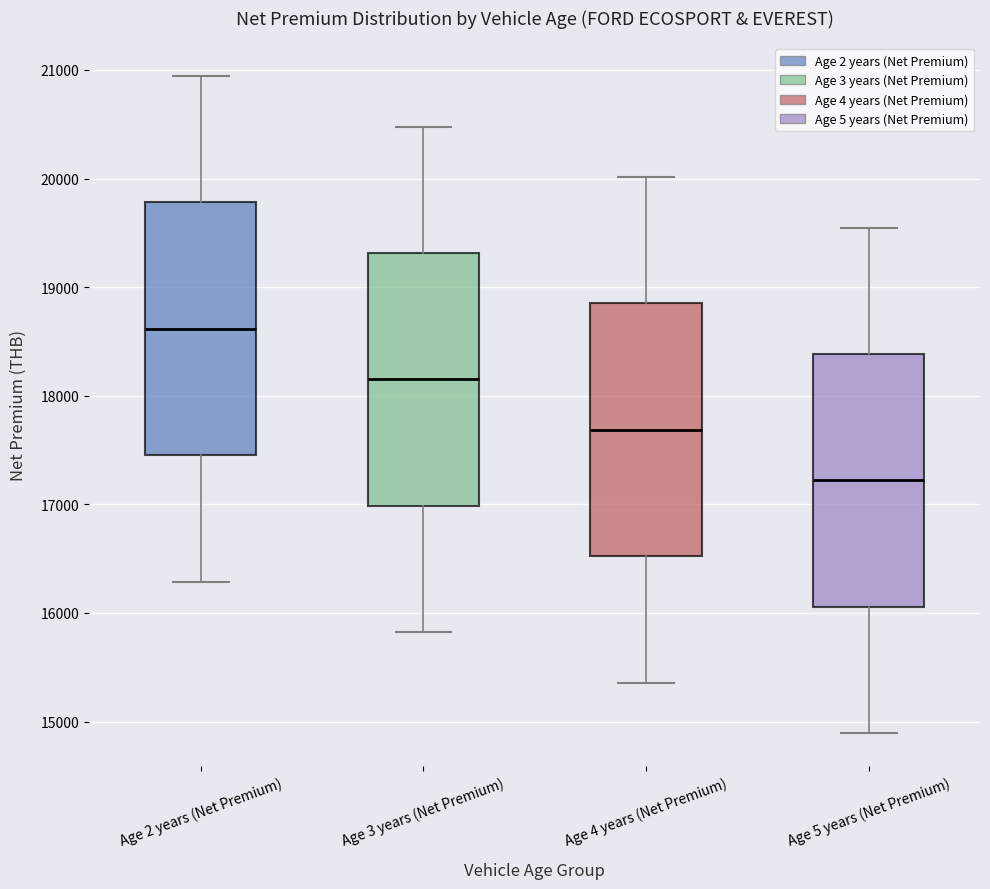

Where does the median line of the box for Age 3 years (Net Premium) sit on the y-axis? The values are not printed on the chart, so give them approximately, as read against the axis.

18200